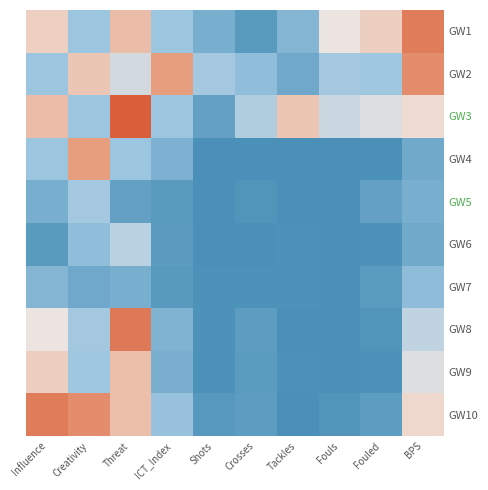

Reading left to right, list all the values displayed in this chart.

GW1: Influence=44.2	Creativity=19.0	Threat=49.4	ICT_Index=19.0	Shots=11.0	Crosses=3.8	Tackles=13.6	Fouls=37.4	Fouled=44.4	BPS=67.8
GW2: Influence=19.0	Creativity=46.7	Threat=31.7	ICT_Index=57.9	Shots=20.8	Crosses=16.2	Tackles=8.7	Fouls=20.9	Fouled=19.8	BPS=62.8
GW3: Influence=49.4	Creativity=19.0	Threat=76.6	ICT_Index=19.0	Shots=6.2	Crosses=23.8	Tackles=47.0	Fouls=29.4	Fouled=33.6	BPS=41.0
GW4: Influence=19.0	Creativity=57.9	Threat=19.0	ICT_Index=12.0	Shots=0.0	Crosses=0.0	Tackles=0.0	Fouls=0.0	Fouled=0.0	BPS=9.0
GW5: Influence=11.0	Creativity=20.8	Threat=6.0	ICT_Index=3.8	Shots=0.0	Crosses=2.0	Tackles=0.0	Fouls=0.0	Fouled=6.0	BPS=11.0
GW6: Influence=3.8	Creativity=16.2	Threat=26.0	ICT_Index=4.6	Shots=0.0	Crosses=0.0	Tackles=1.0	Fouls=0.0	Fouled=1.0	BPS=9.0
GW7: Influence=13.6	Creativity=8.7	Threat=11.0	ICT_Index=3.3	Shots=1.0	Crosses=1.0	Tackles=1.0	Fouls=0.0	Fouled=4.0	BPS=16.0
GW8: Influence=37.4	Creativity=20.9	Threat=69.0	ICT_Index=12.7	Shots=1.0	Crosses=5.0	Tackles=0.0	Fouls=0.0	Fouled=2.0	BPS=27.0
GW9: Influence=44.4	Creativity=19.8	Threat=49.0	ICT_Index=11.3	Shots=1.0	Crosses=4.0	Tackles=1.0	Fouls=0.0	Fouled=1.0	BPS=34.0
GW10: Influence=67.8	Creativity=62.8	Threat=49.0	ICT_Index=18.0	Shots=3.0	Crosses=5.0	Tackles=0.0	Fouls=2.0	Fouled=5.0	BPS=42.0